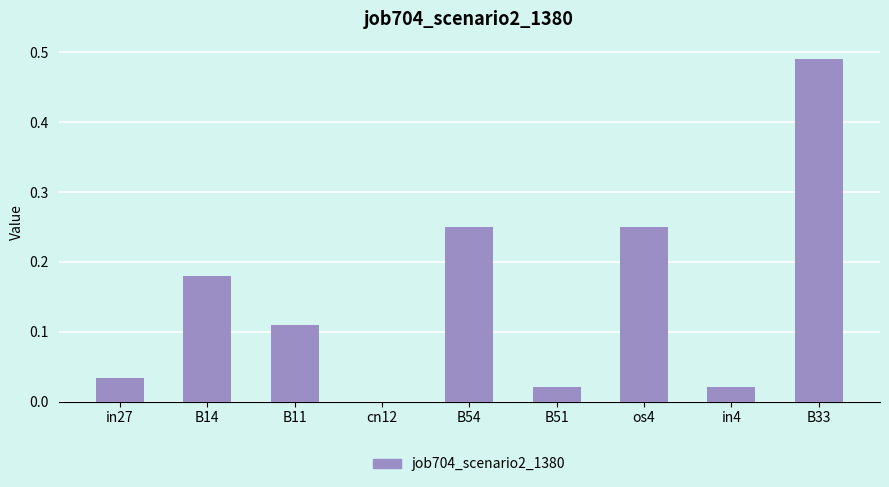

True or false: the data shows 0.0 at in27.

True